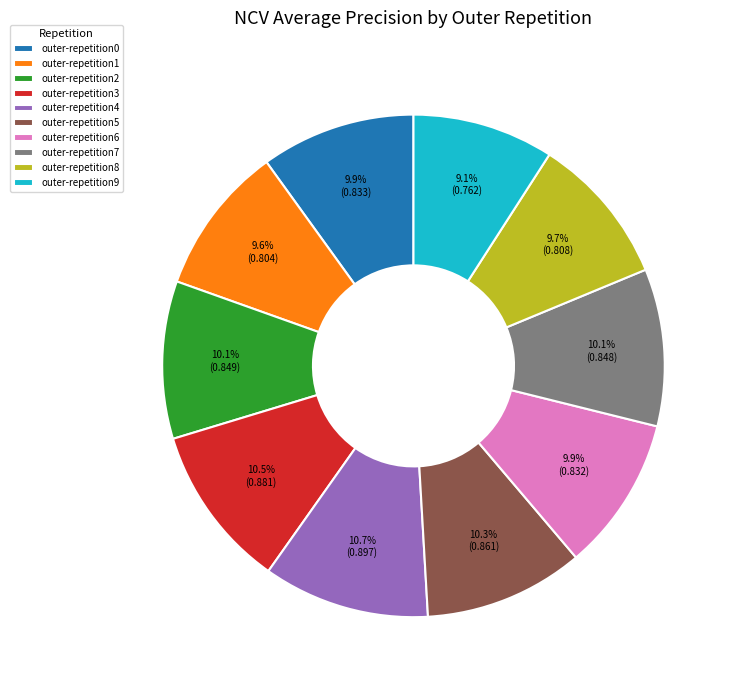

True or false: outer-repetition2 accounts for 1% of the total.

False